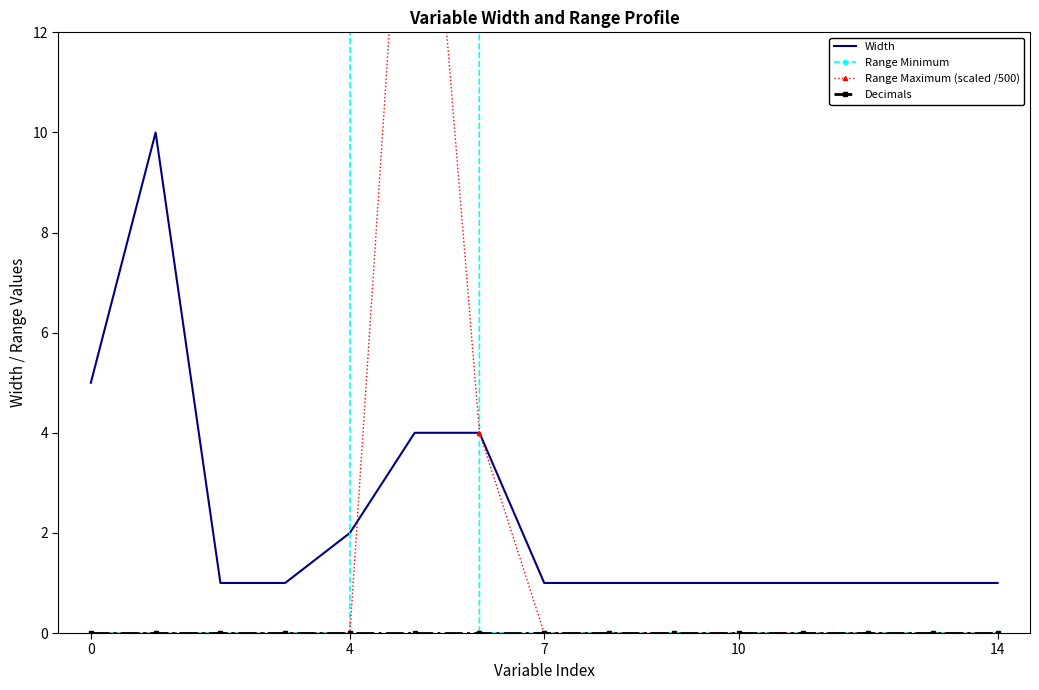

What is the maximum value for Width?

10